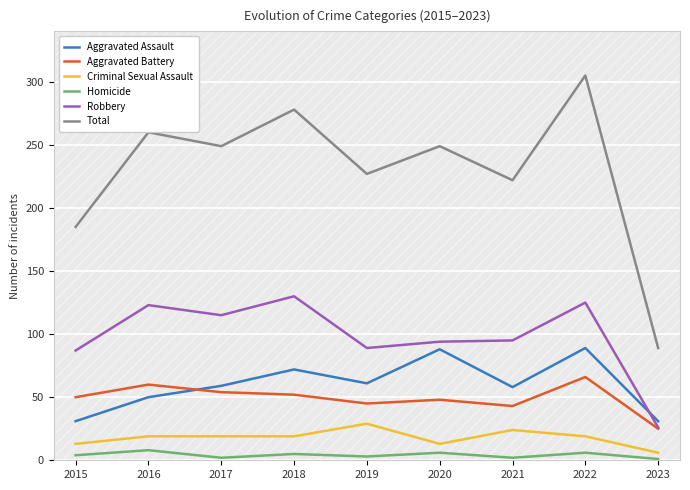

What is the difference between the maximum and minimum values in the Robbery series?

104